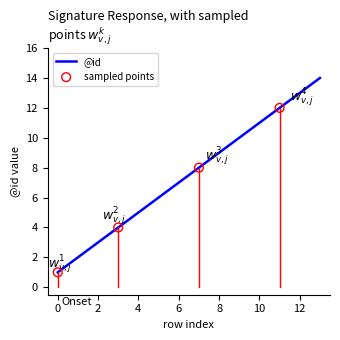

What is the difference between the maximum and minimum values?

13.0